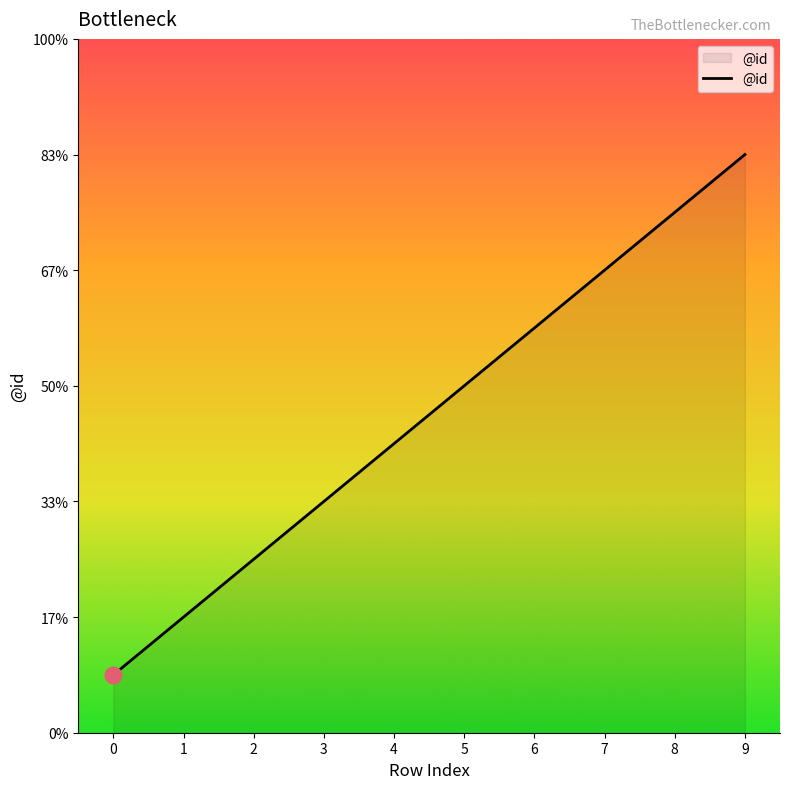

What is the minimum value shown in the chart?

1